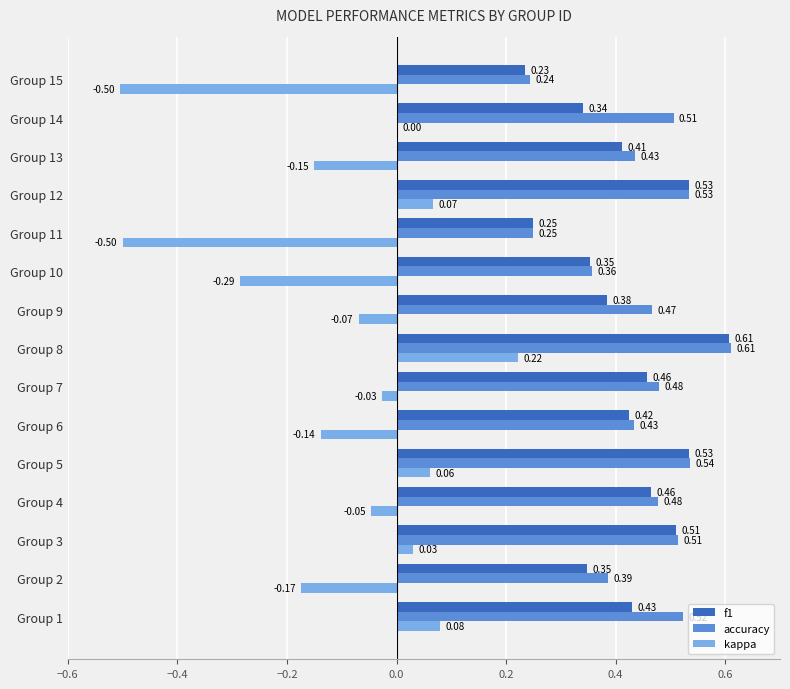

Is the value of kappa at Group 8 greater than the value of f1 at Group 9?

No